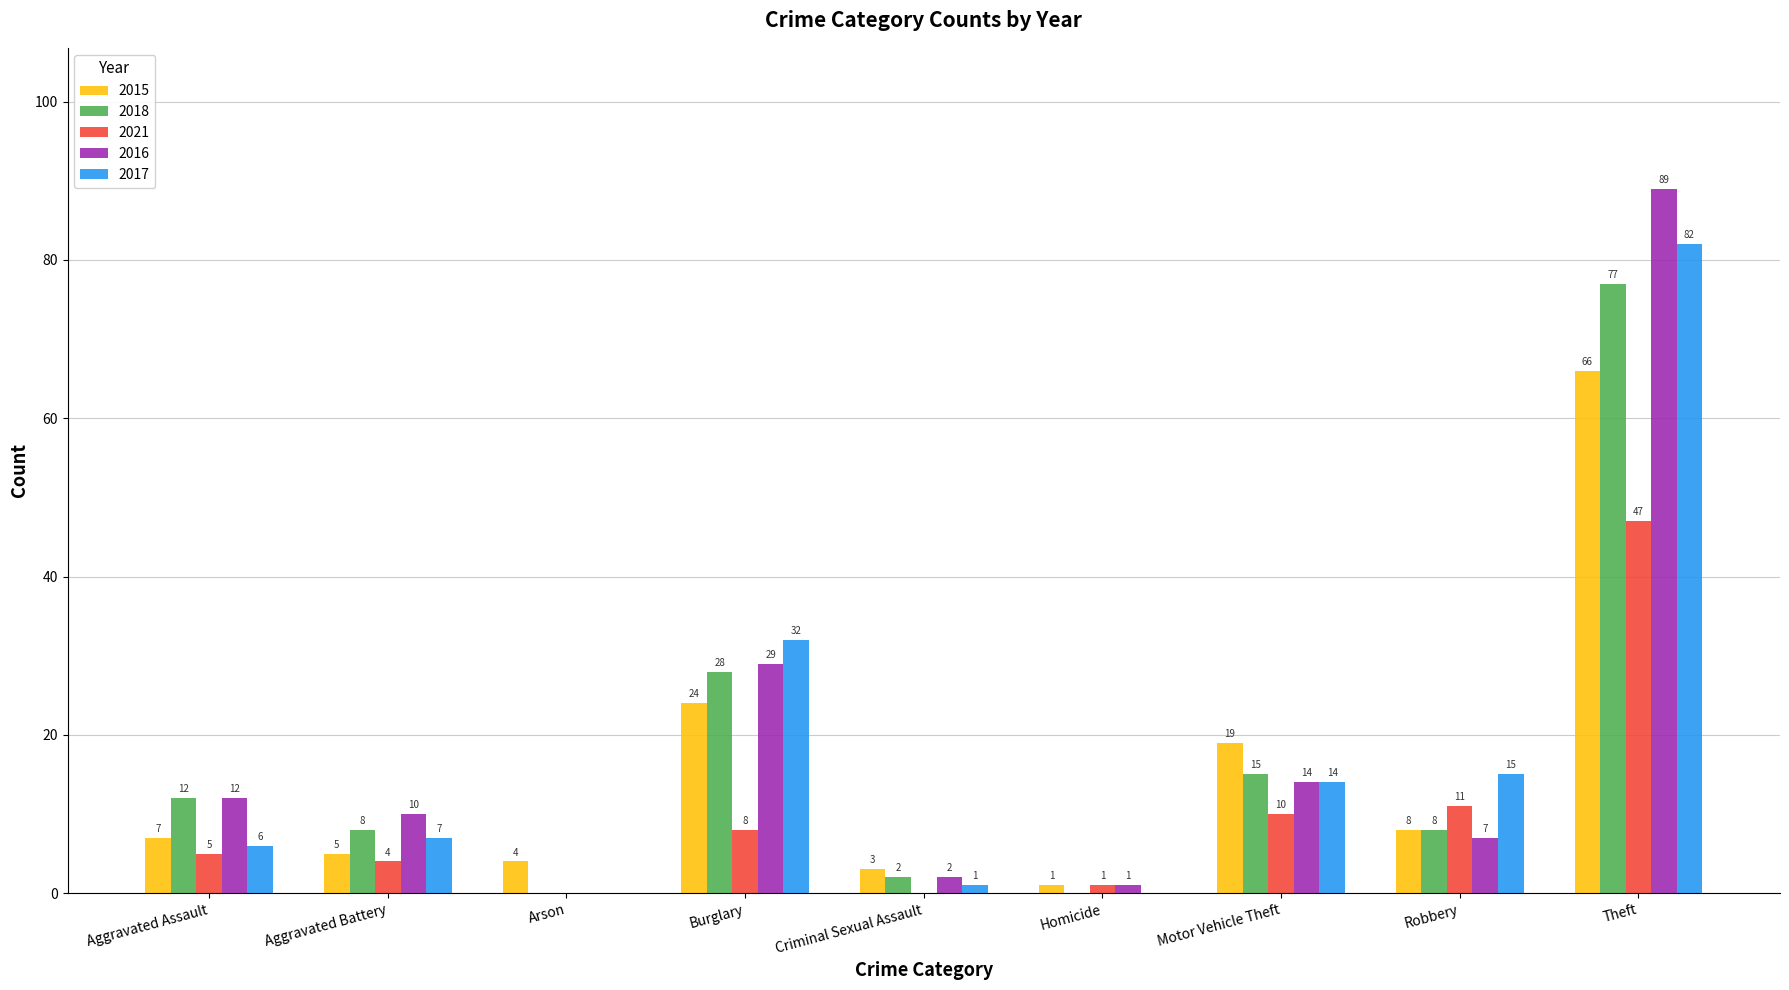

The 2015 series shows 24 at Burglary. True or false?

True